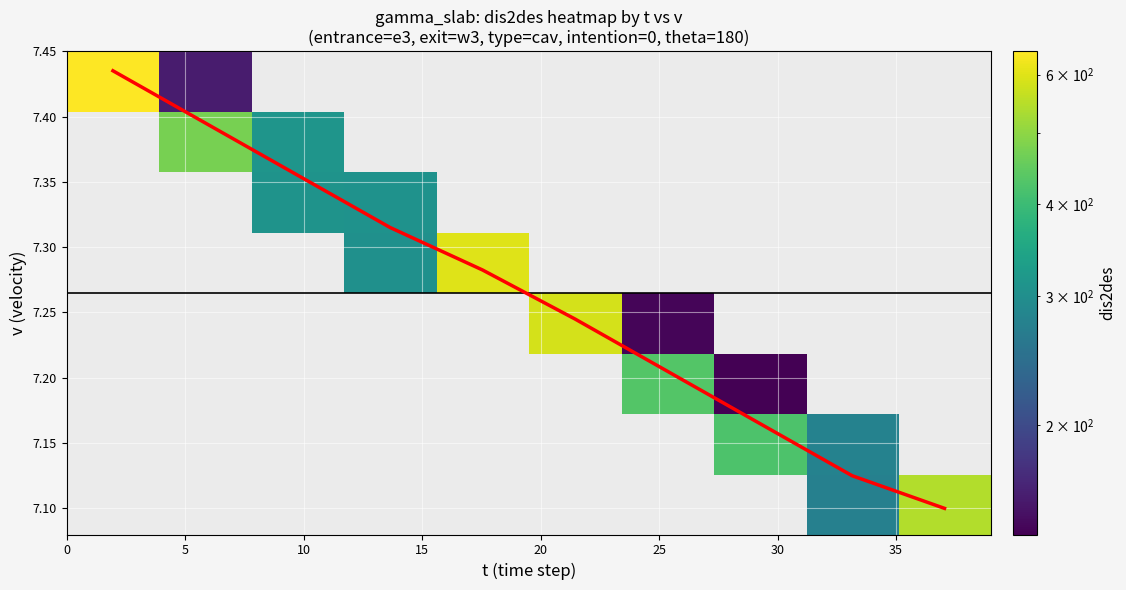

Reading left to right, transcribe all the data shown in this chart.

mean v trend: 7.4	7.4	7.4	7.3	7.3	7.2	7.2	7.2	7.1	7.1
row_0: 0.0	0.0	0.0	0.0	0.0	0.0	0.0	0.0	274.8	541.0
row_1: 0.0	0.0	0.0	0.0	0.0	0.0	0.0	421.8	277.6	0.0
row_2: 0.0	0.0	0.0	0.0	0.0	0.0	430.4	142.0	0.0	0.0
row_3: 0.0	0.0	0.0	0.0	0.0	586.9	144.9	0.0	0.0	0.0
row_4: 0.0	0.0	0.0	303.6	598.5	0.0	0.0	0.0	0.0	0.0
row_5: 0.0	0.0	309.5	306.5	0.0	0.0	0.0	0.0	0.0	0.0
row_6: 0.0	474.2	312.4	0.0	0.0	0.0	0.0	0.0	0.0	0.0
row_7: 645.5	159.5	0.0	0.0	0.0	0.0	0.0	0.0	0.0	0.0